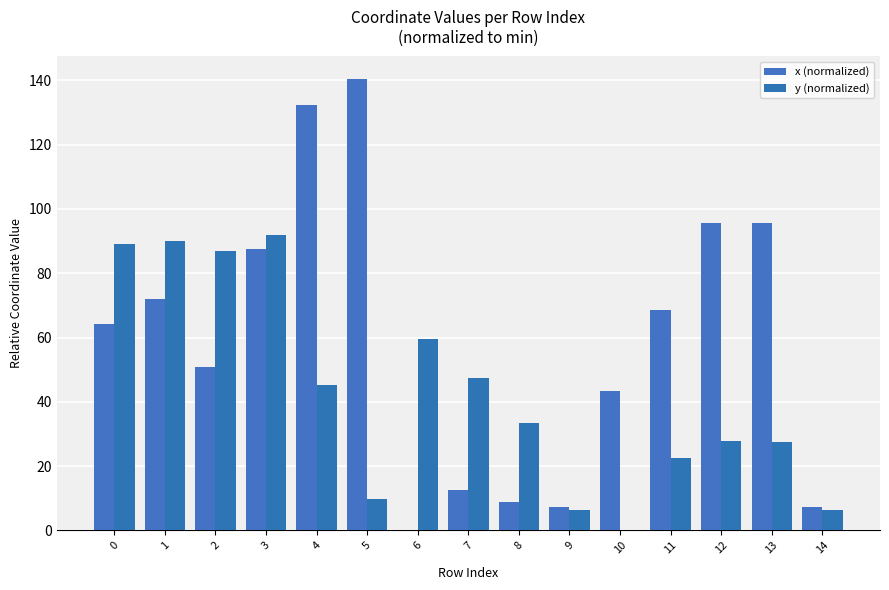

Are the bars horizontal?

No